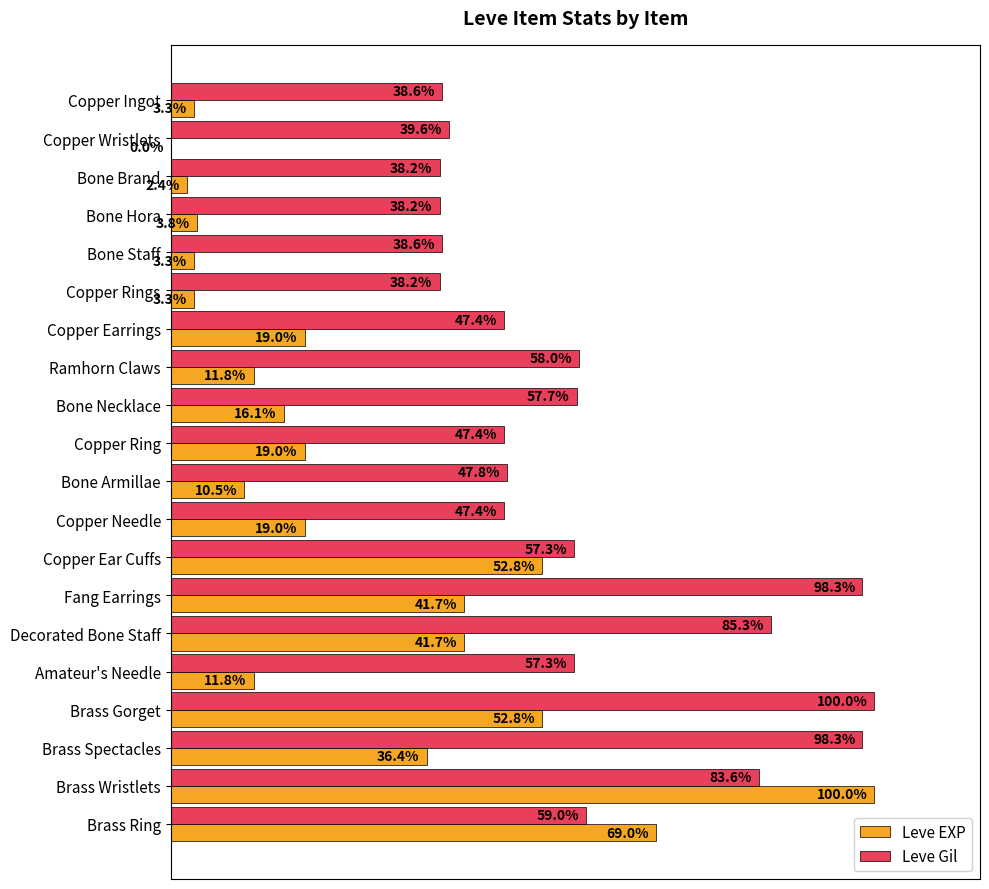

Is the value of Leve EXP at Brass Spectacles greater than the value of Leve Gil at Bone Staff?

No